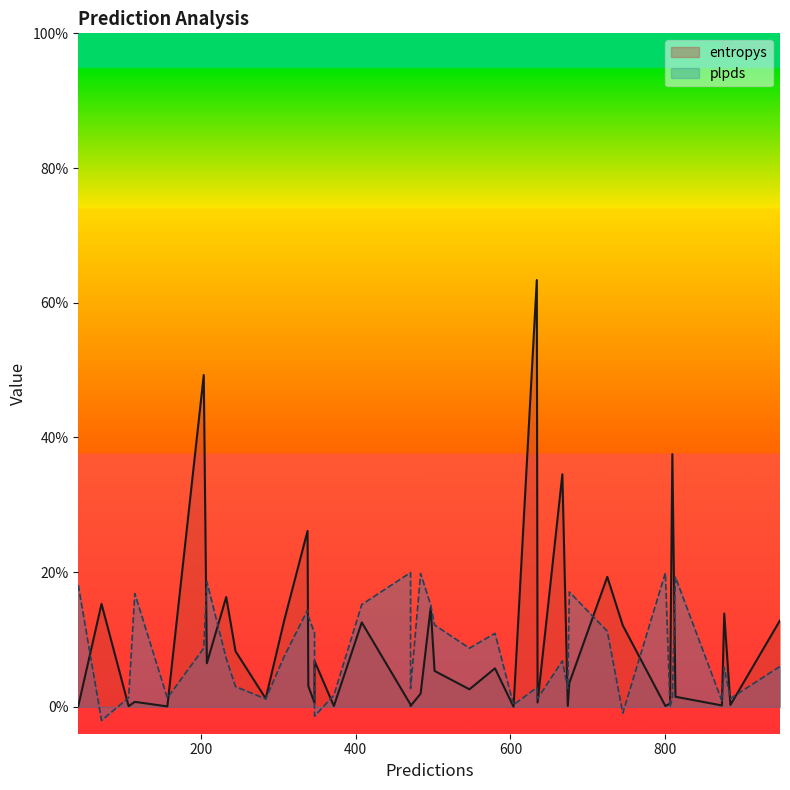

True or false: entropys and plpds cross at least once.

True